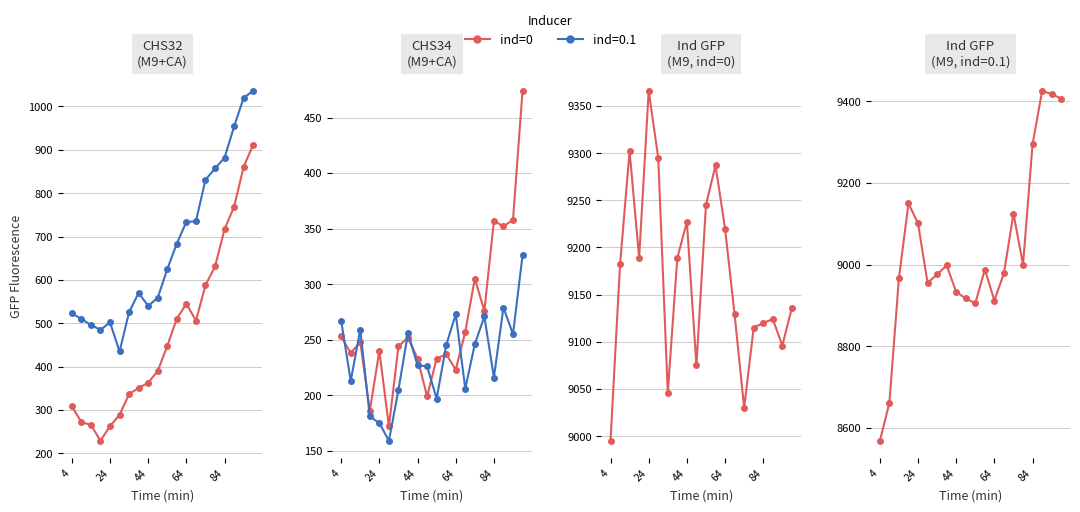

Does the chart display data point markers on the line(s)?

Yes